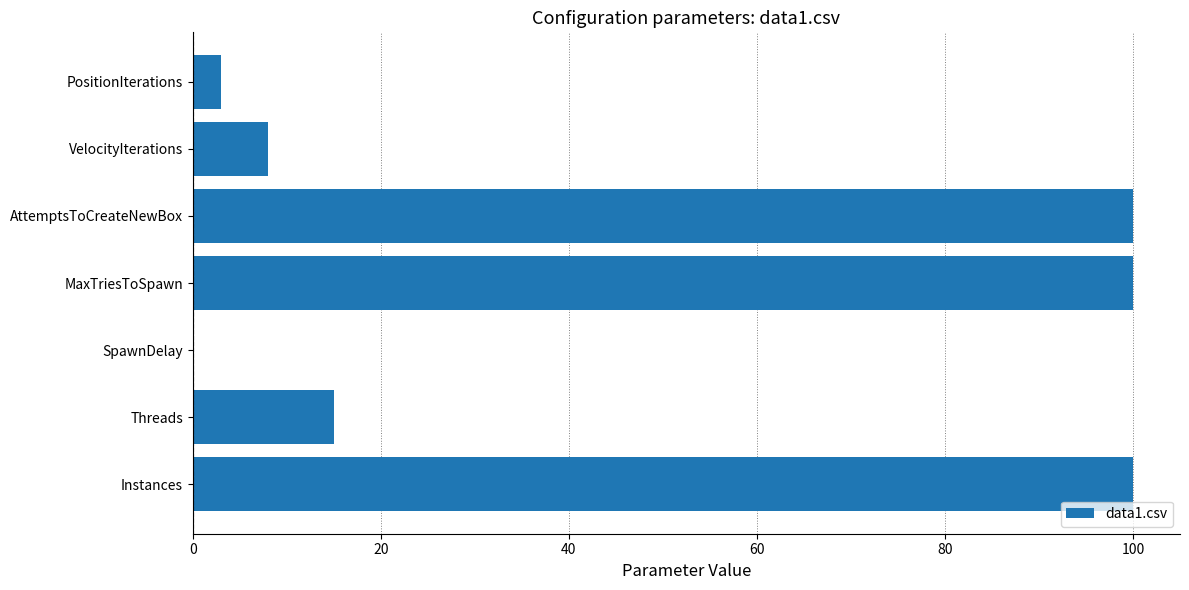

What is the maximum value shown in the chart?

100.0